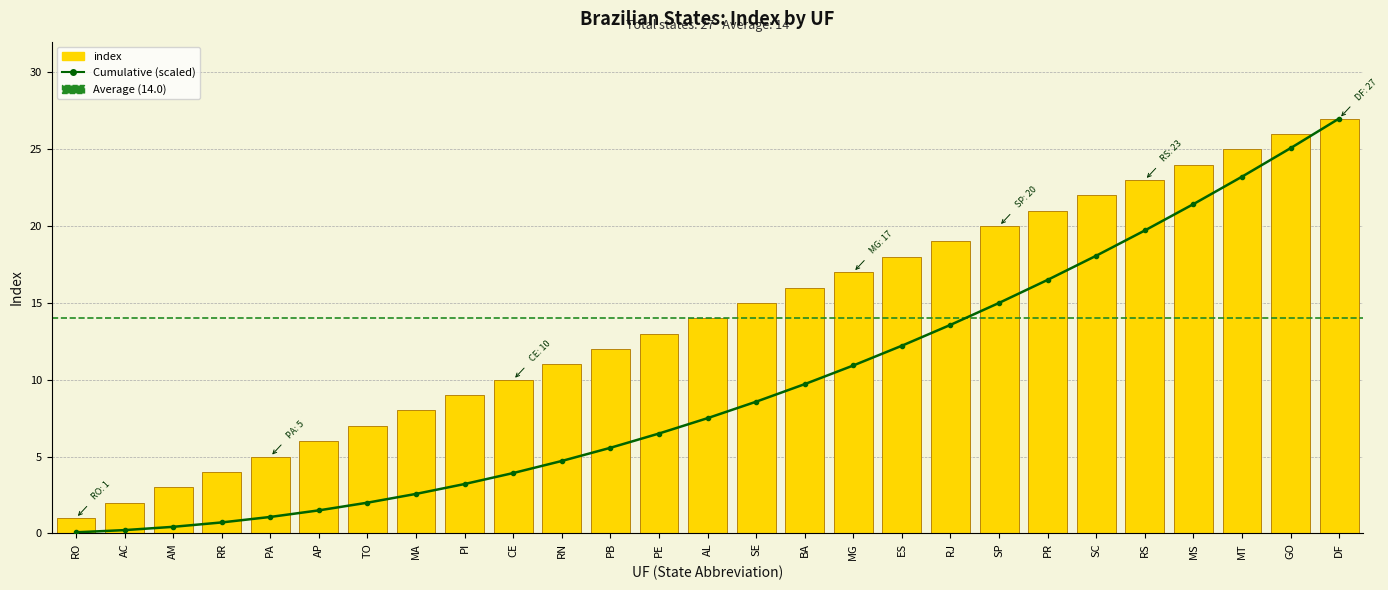

Where is index nearest to the value 14?

AL